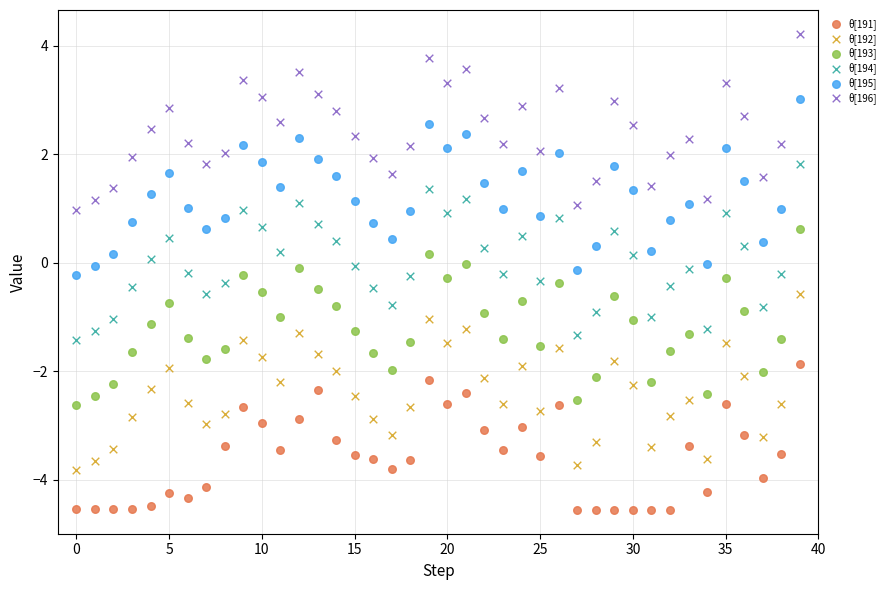

Which series reaches the maximum Y coordinate?

θ[196]